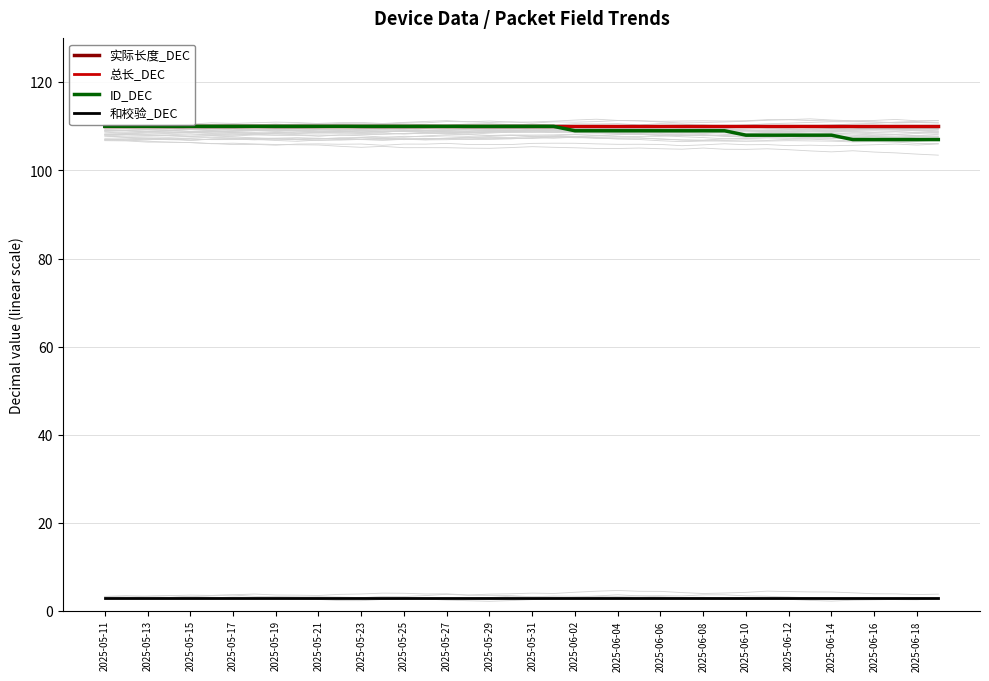

True or false: 实际长度_DEC has a value of 110 at 27.

True